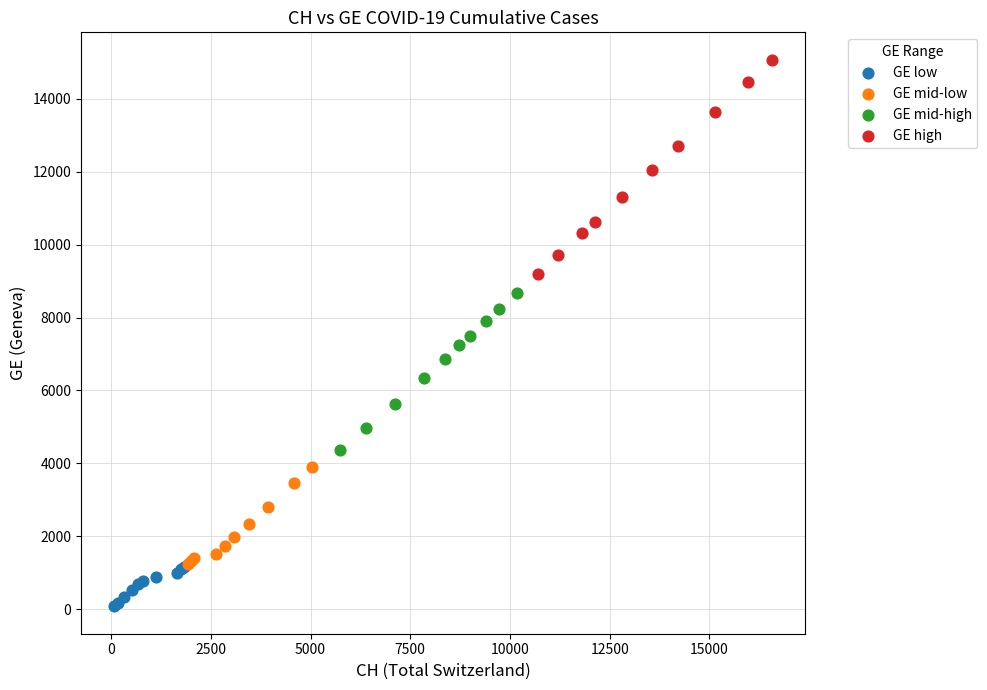

Which series has the largest Y range (max minus min)?

GE high